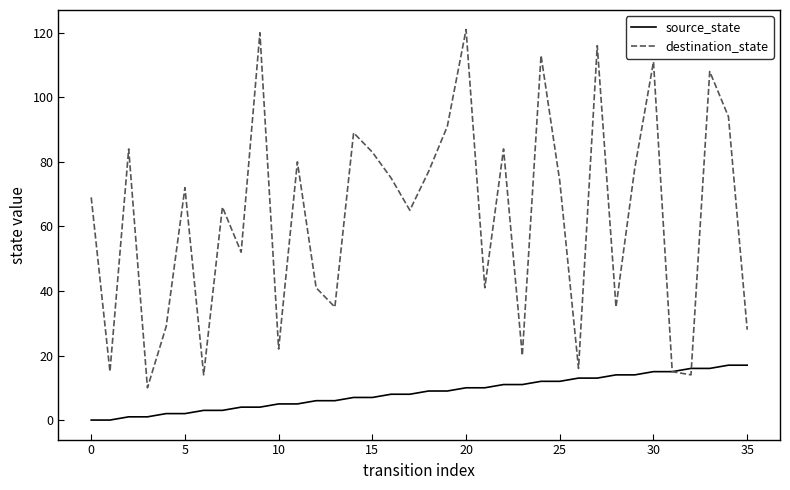

List the series in order of their overall mean, lowest first.

source_state, destination_state